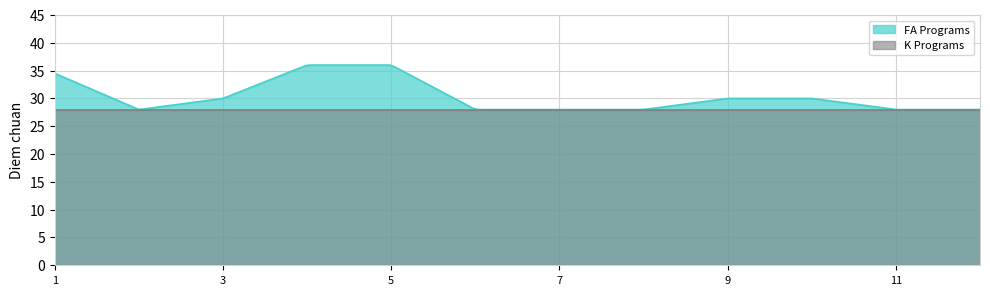

List the series in order of their peak value, highest first.

FA Programs, K Programs